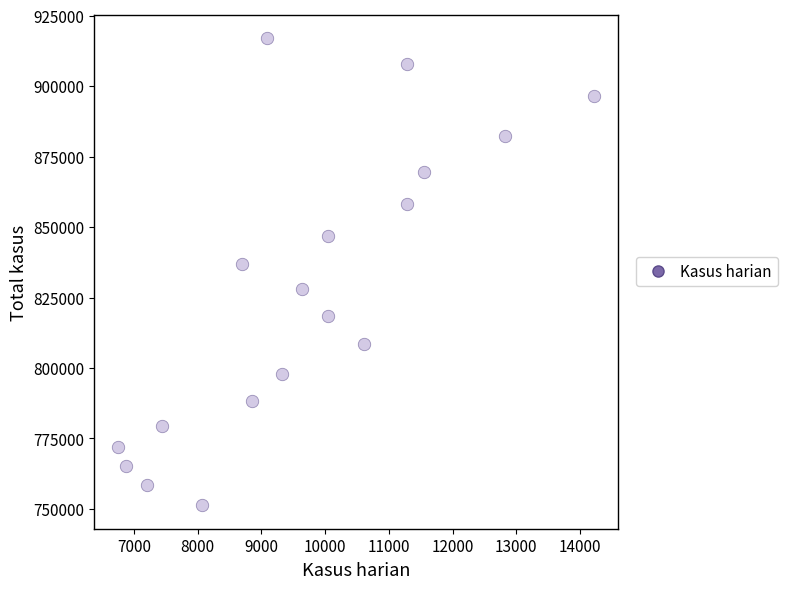

What Y value in the scatter plot is closest to 834142?

836718